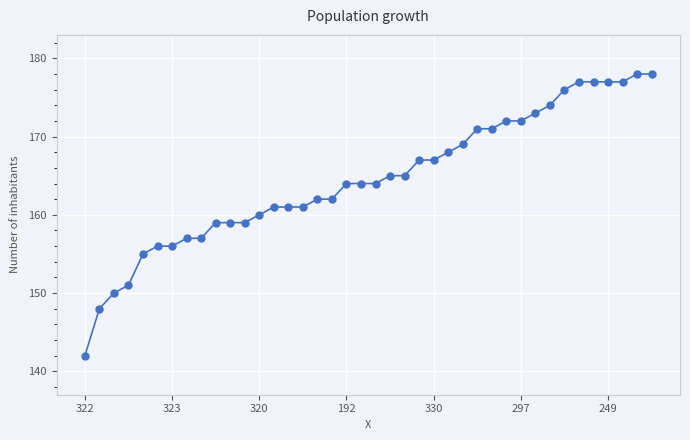

What is the value of the 12th point from the left?

159